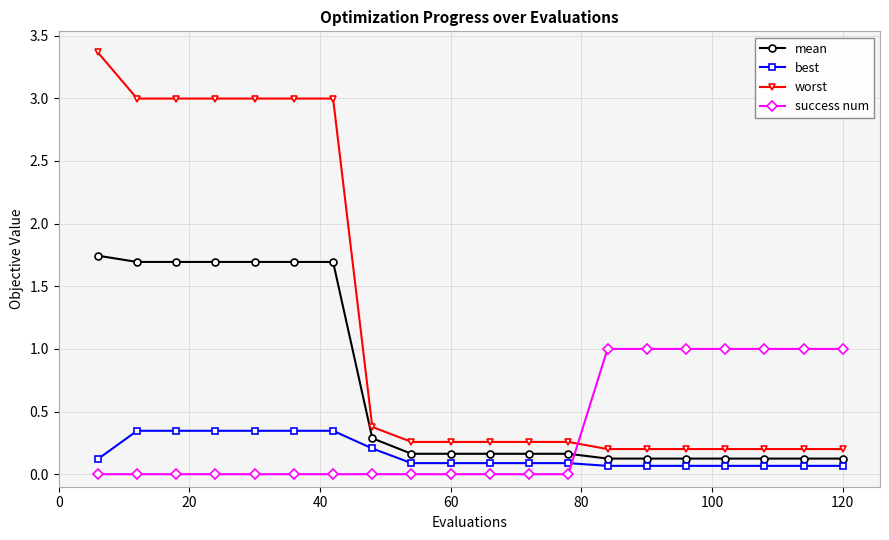

List the series in order of their overall mean, lowest first.

best, success num, mean, worst